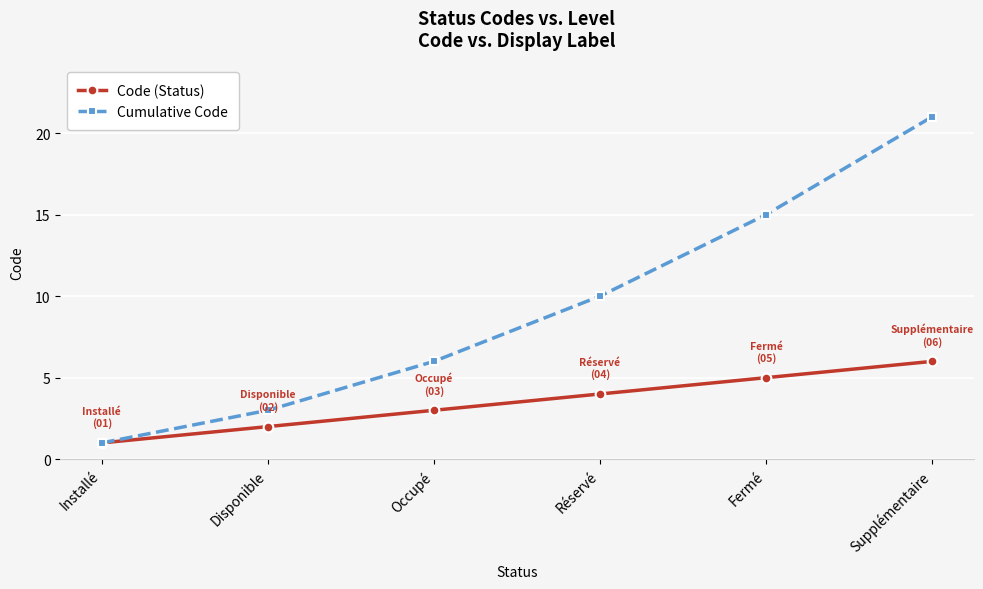

Reading right to left, transcribe all the data shown in this chart.

Code (Status): 6	5	4	3	2	1
Cumulative Code: 21	15	10	6	3	1